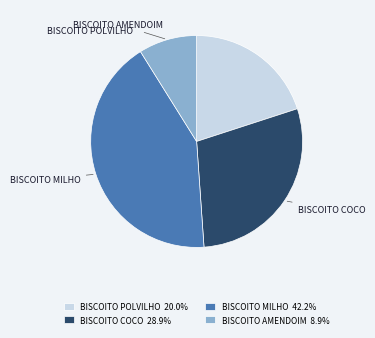

How many slices are in this pie chart?

4